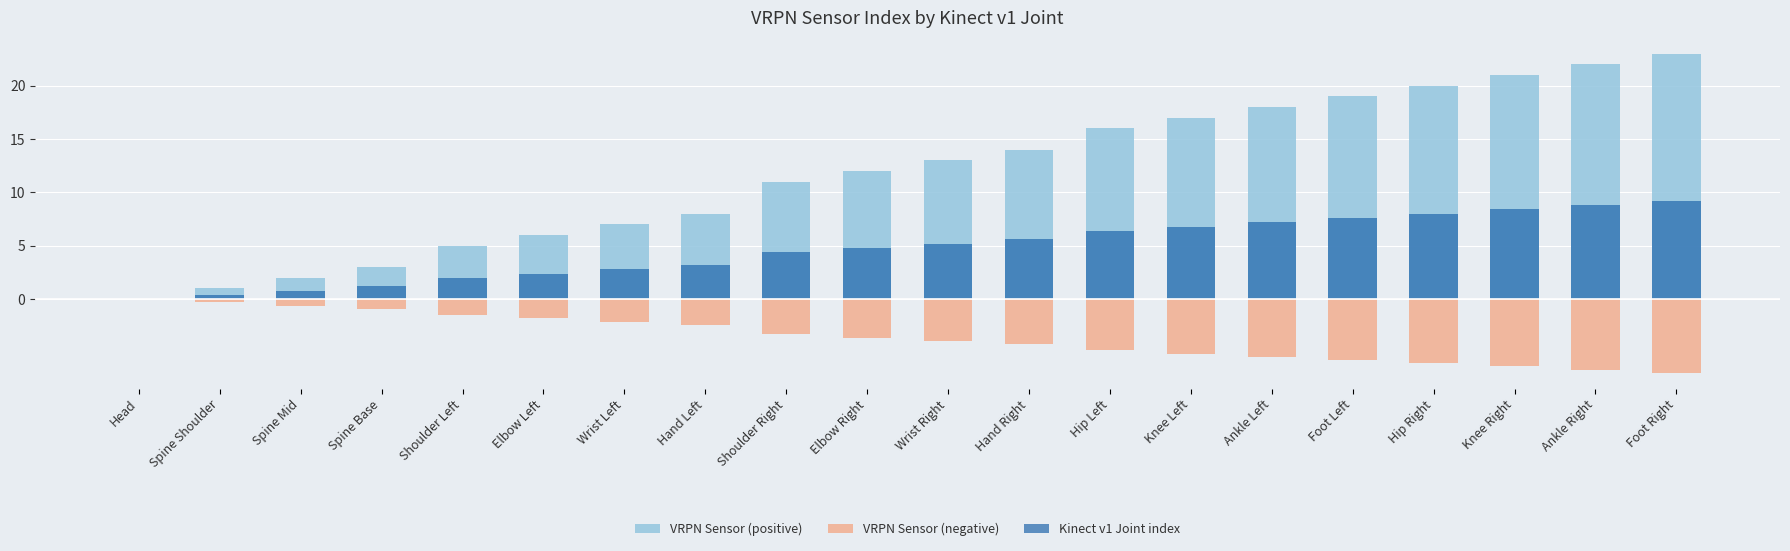

What is the label of the 12th bar from the left?

Hand Right